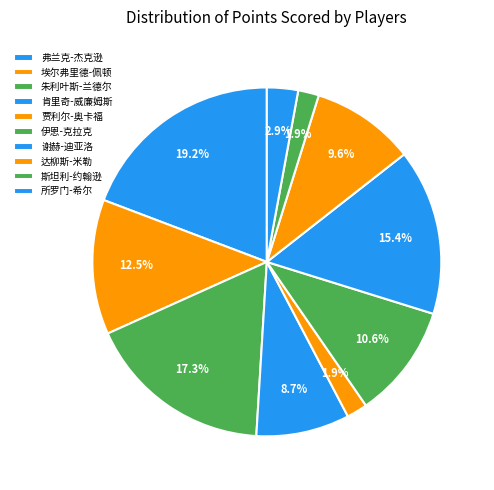

Count the number of slices in the pie.

10